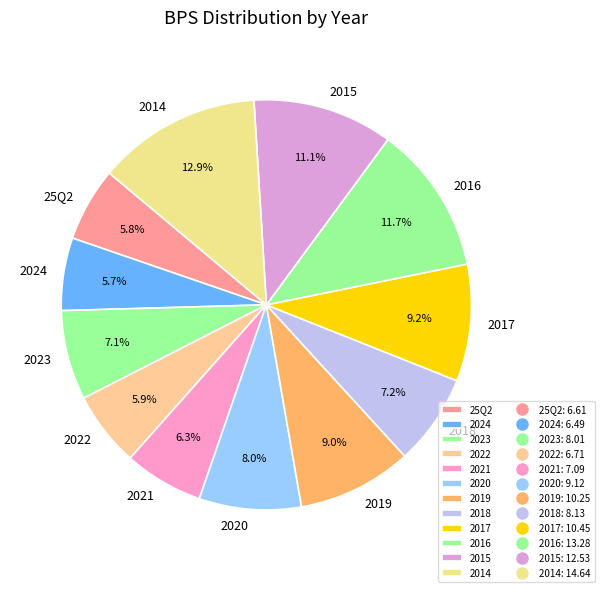

Is the sum of 2024 and 2021 greater than half?

No